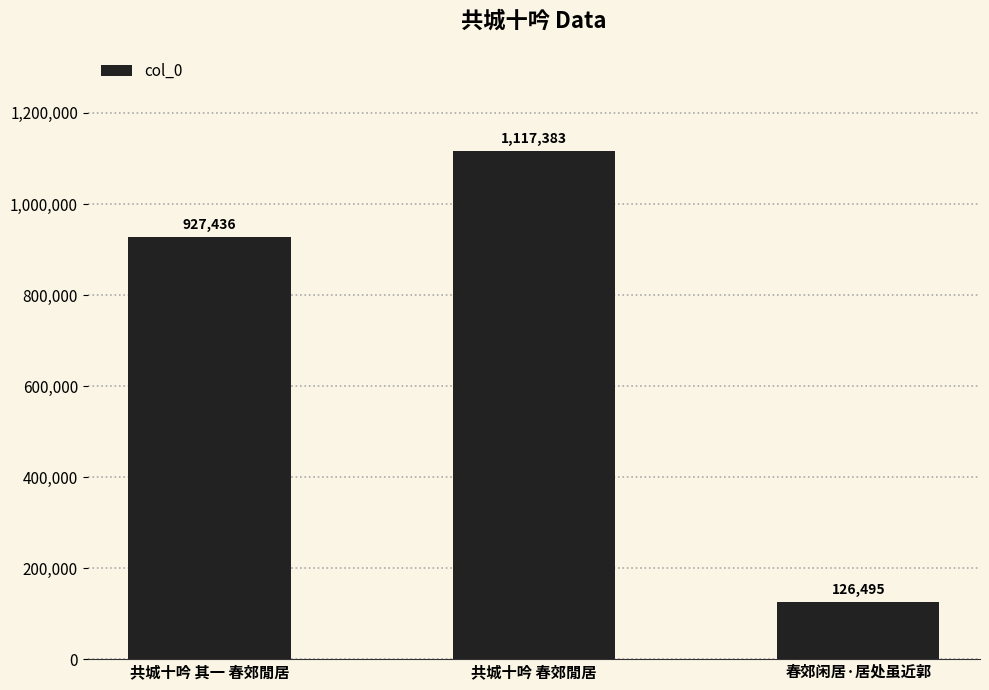

Which category has the highest value across all series?

共城十吟 春郊閒居